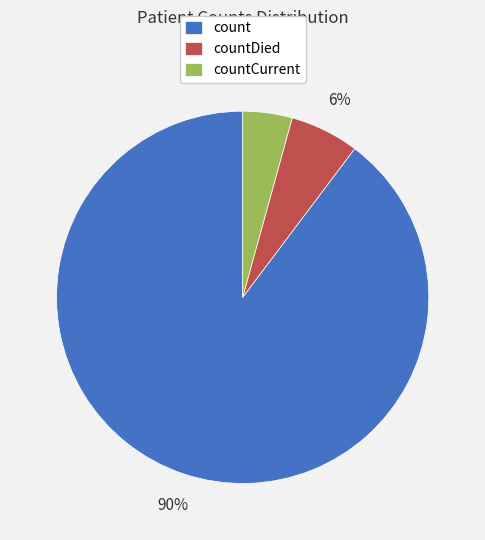

To the nearest percent, what is the average slice percentage?

33%